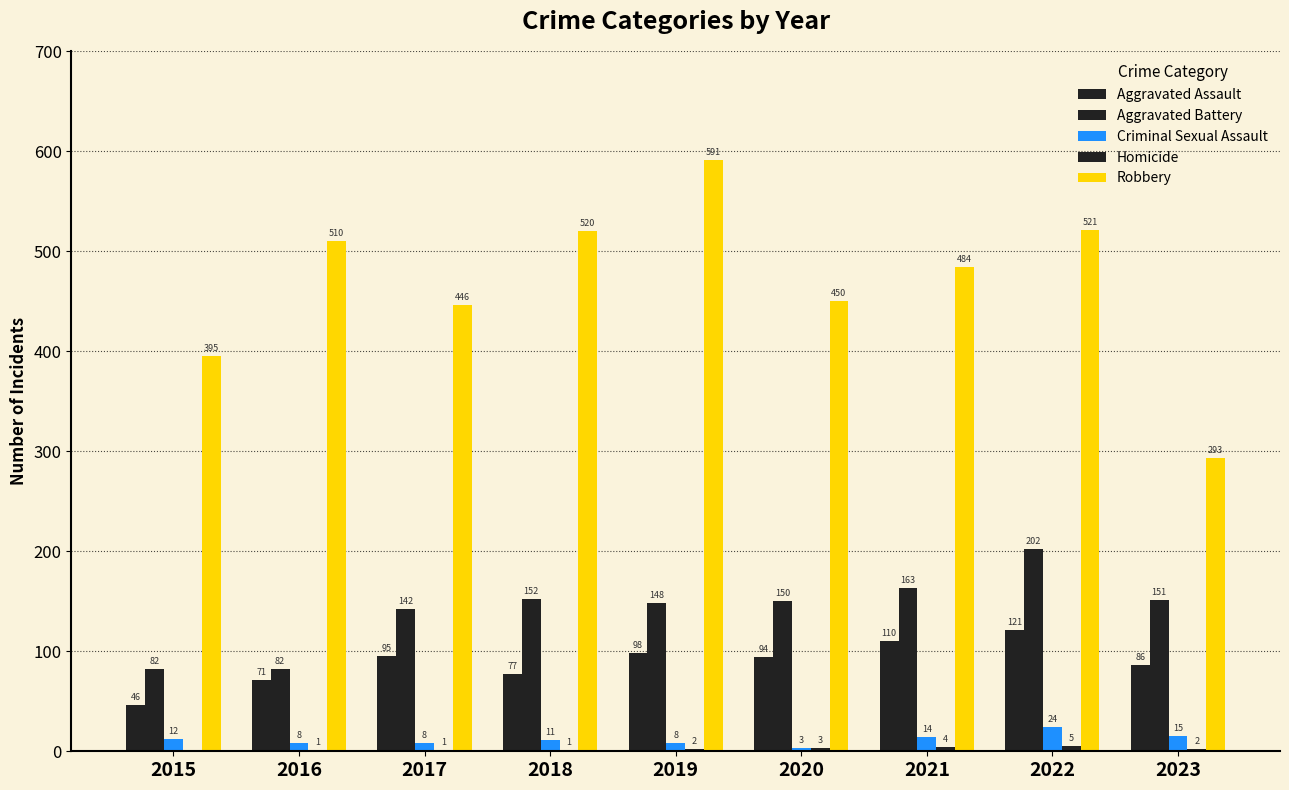

At 2017, list the series in order from largest to smallest.

Robbery, Aggravated Battery, Aggravated Assault, Criminal Sexual Assault, Homicide